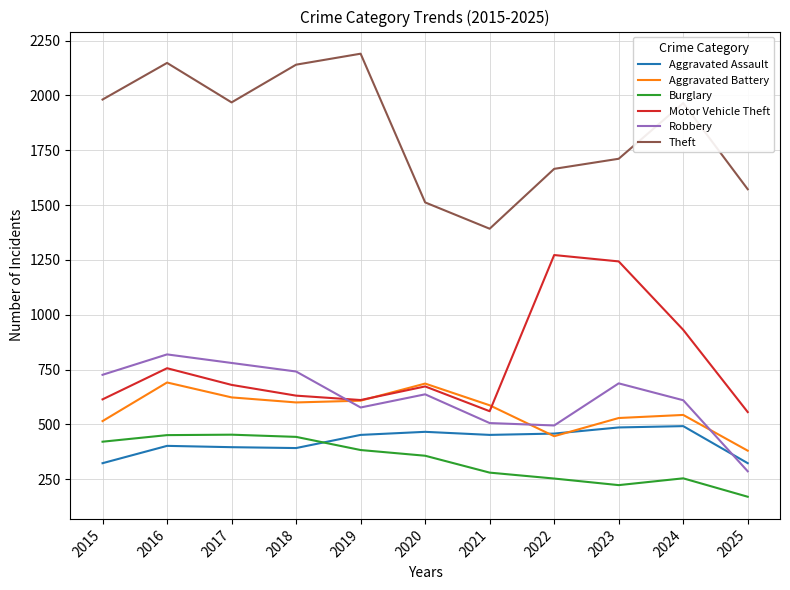

Which series changed the most between 2015 and 2023?

Motor Vehicle Theft